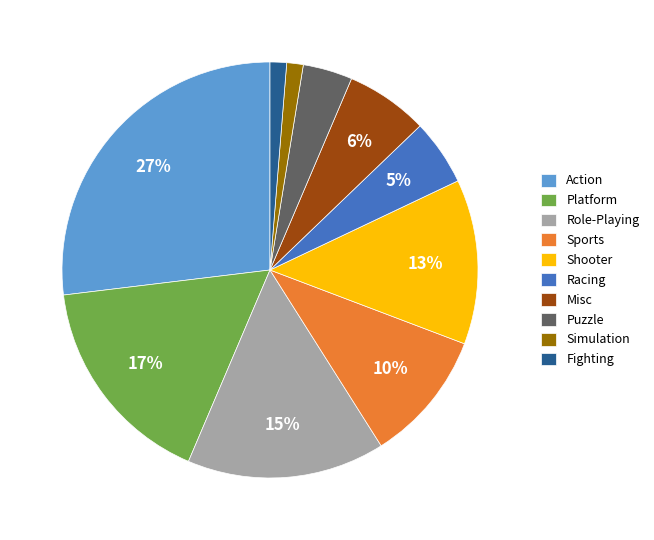

To the nearest percent, what is the difference between the Sports and Action slice percentages?

17%